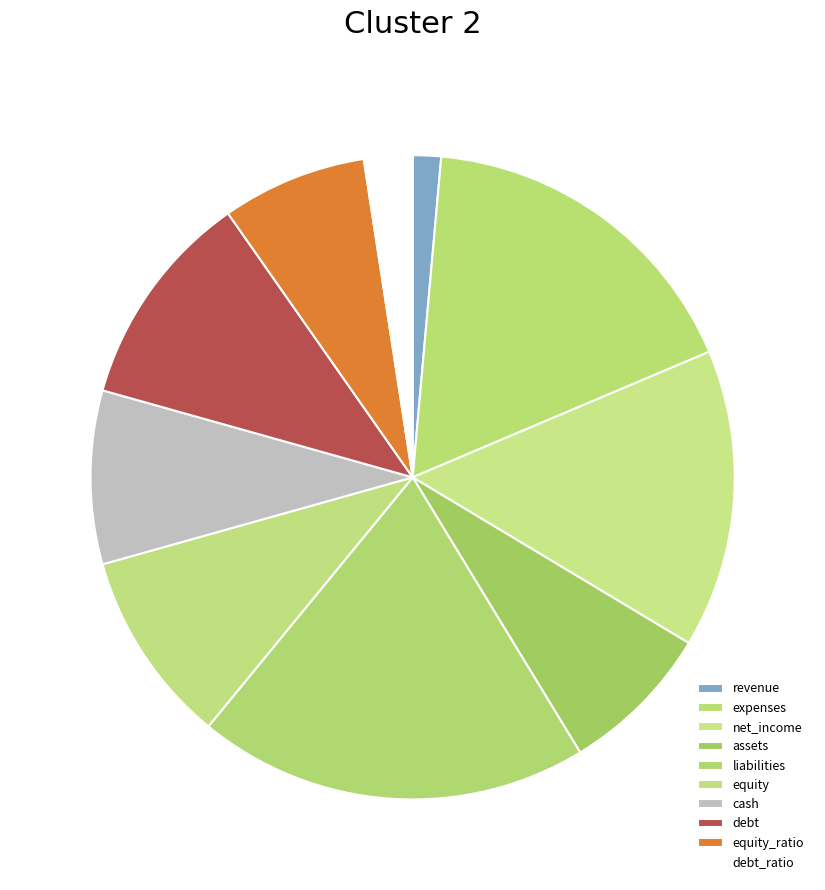

What is the ratio of the value at cash to the value at liabilities?

0.4